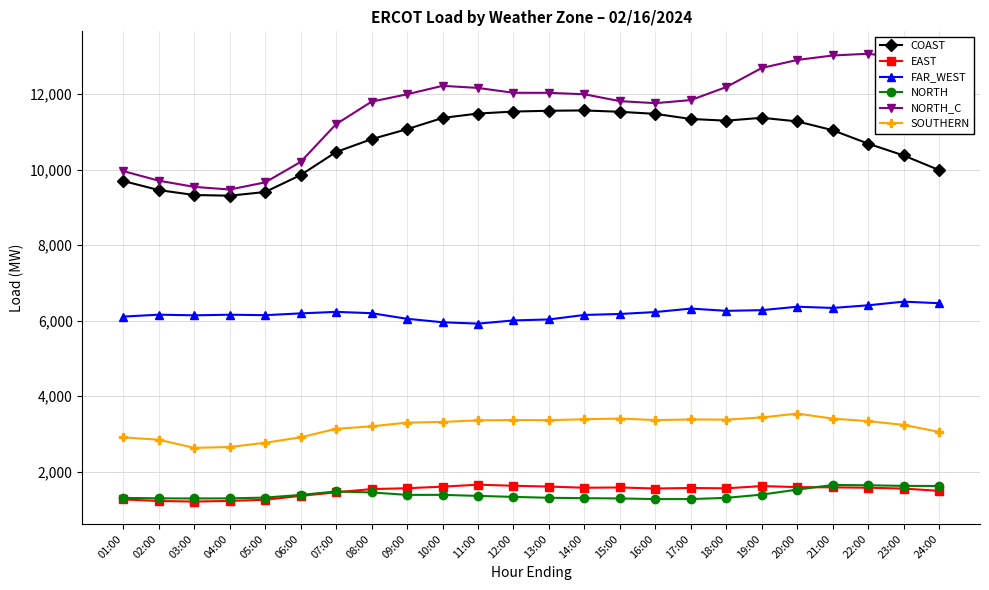

What is the sum of the NORTH_C values at 19:00 and 20:00?

25595.4